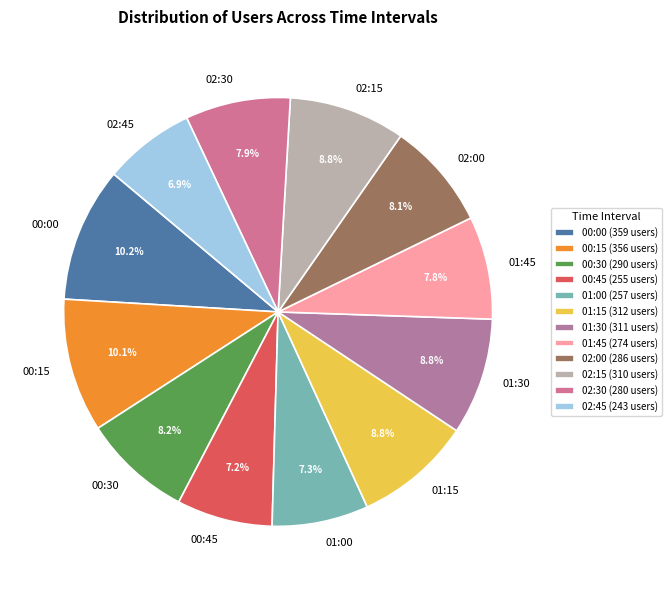

Which has a higher value, 01:30 or 01:00?

01:30